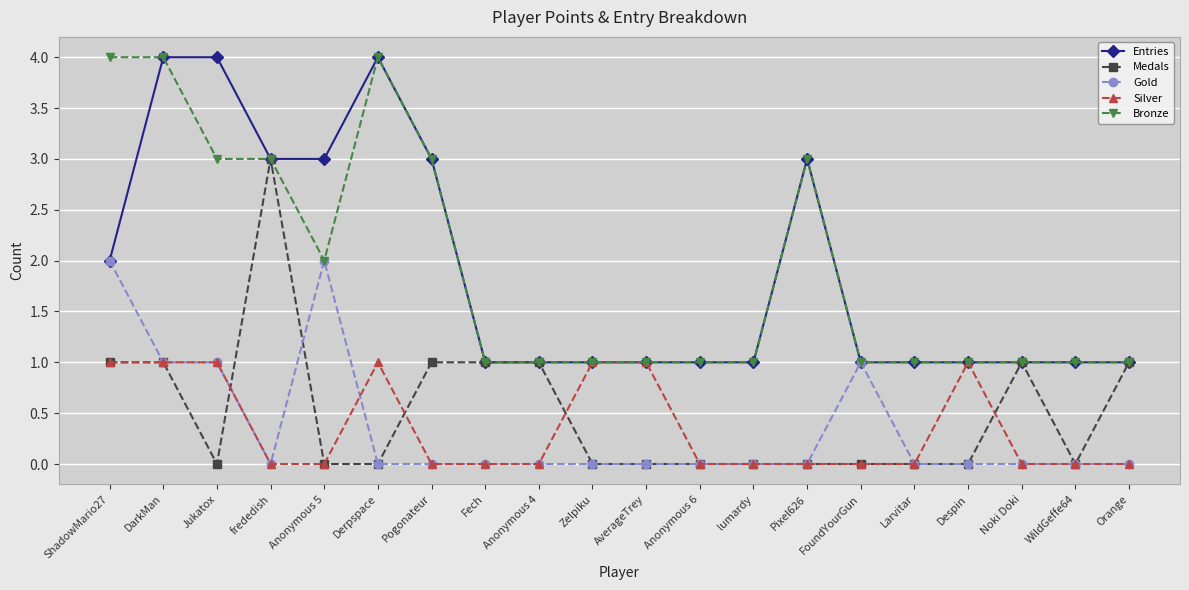

Is this an area chart (filled region under the line)?

No